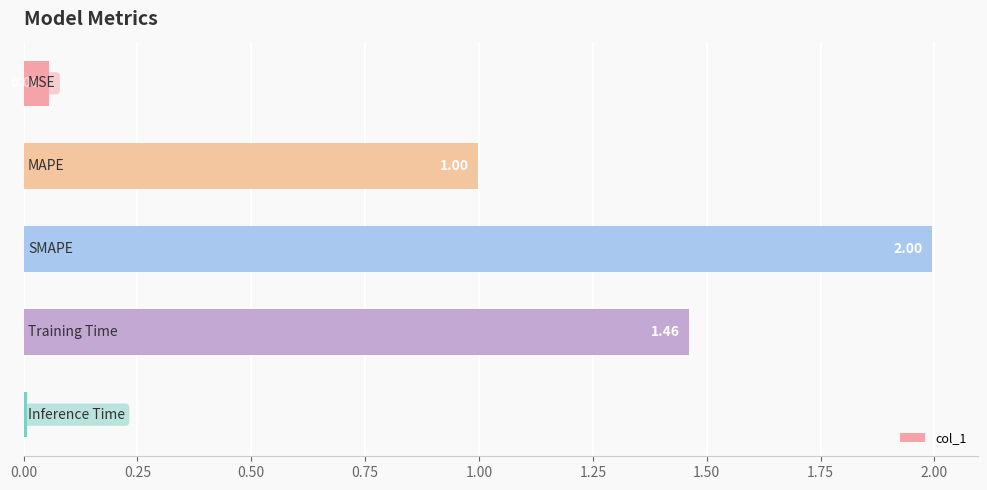

What is the difference between the second highest and second lowest values?

1.4